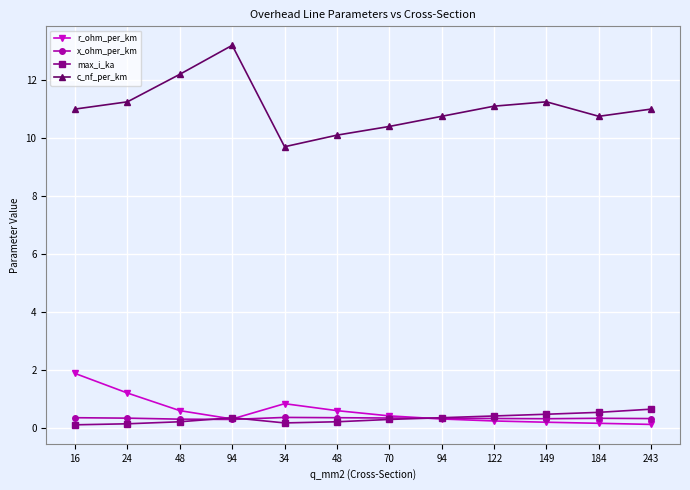

Reading left to right, list all the values displayed in this chart.

r_ohm_per_km: 1.9	1.2	0.6	0.3	0.8	0.6	0.4	0.3	0.2	0.2	0.2	0.1
x_ohm_per_km: 0.3	0.3	0.3	0.3	0.4	0.3	0.3	0.3	0.3	0.3	0.3	0.3
max_i_ka: 0.1	0.1	0.2	0.3	0.2	0.2	0.3	0.3	0.4	0.5	0.5	0.6
c_nf_per_km: 11.0	11.2	12.2	13.2	9.7	10.1	10.4	10.8	11.1	11.2	10.8	11.0